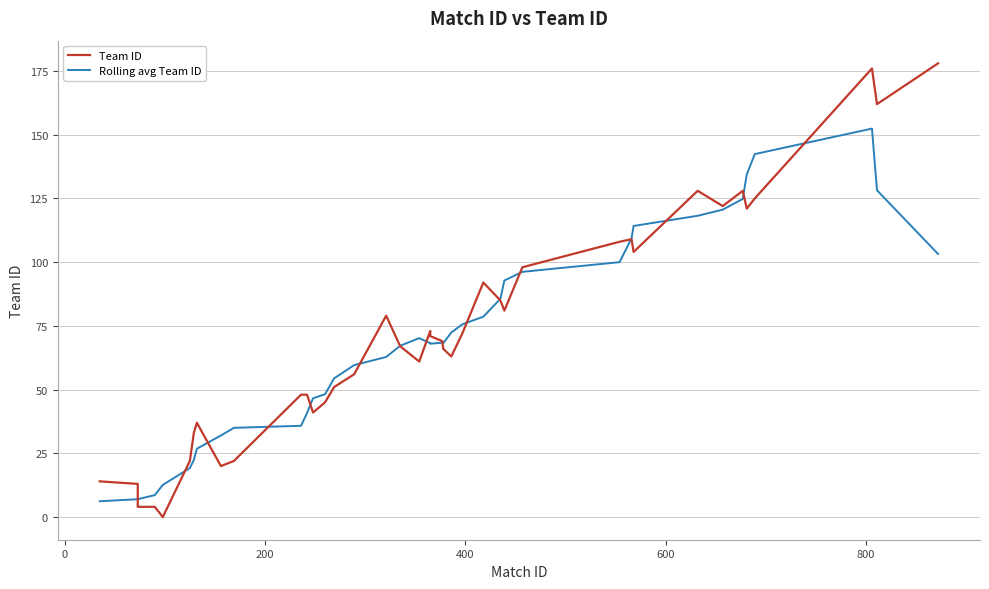

The value of Rolling avg Team ID at 13 is 85.8. True or false?

False